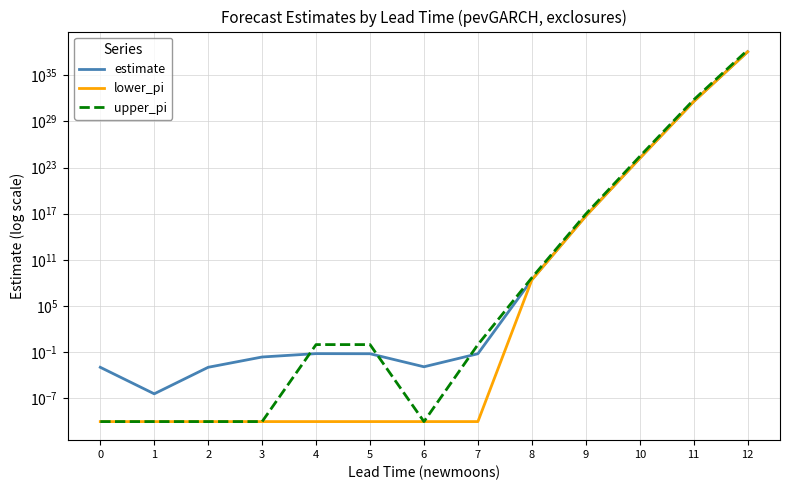

True or false: lower_pi and estimate cross at least once.

False